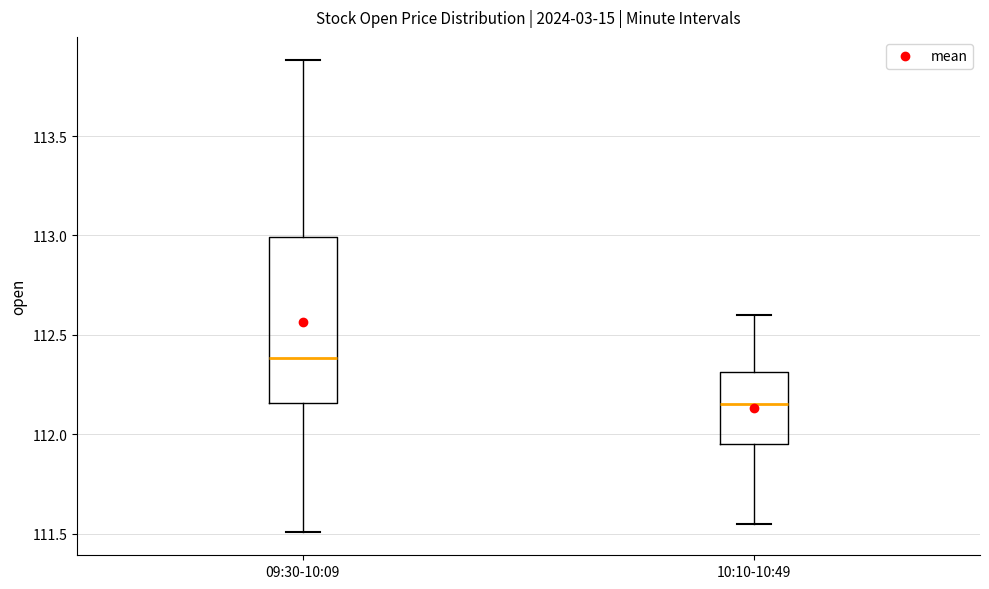

Reading left to right, transcribe this box plot: for each box, give where its median line is, the range the box spans, and where its two whiskers end, as read against the y-axis. The values are not printed on the chart, so give them approximately, as read against the axis.

09:30-10:09: median 112.40, box 112.15 to 113.00, whiskers 111.50 to 113.90
10:10-10:49: median 112.15, box 111.95 to 112.30, whiskers 111.55 to 112.60